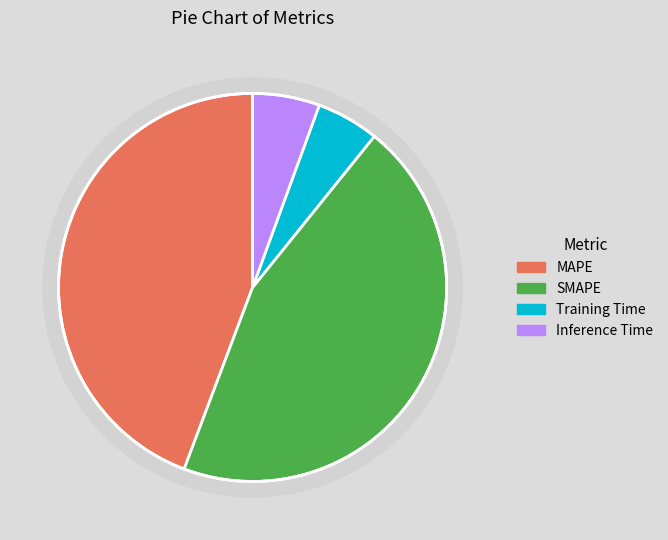

How many segments does this pie chart have?

4